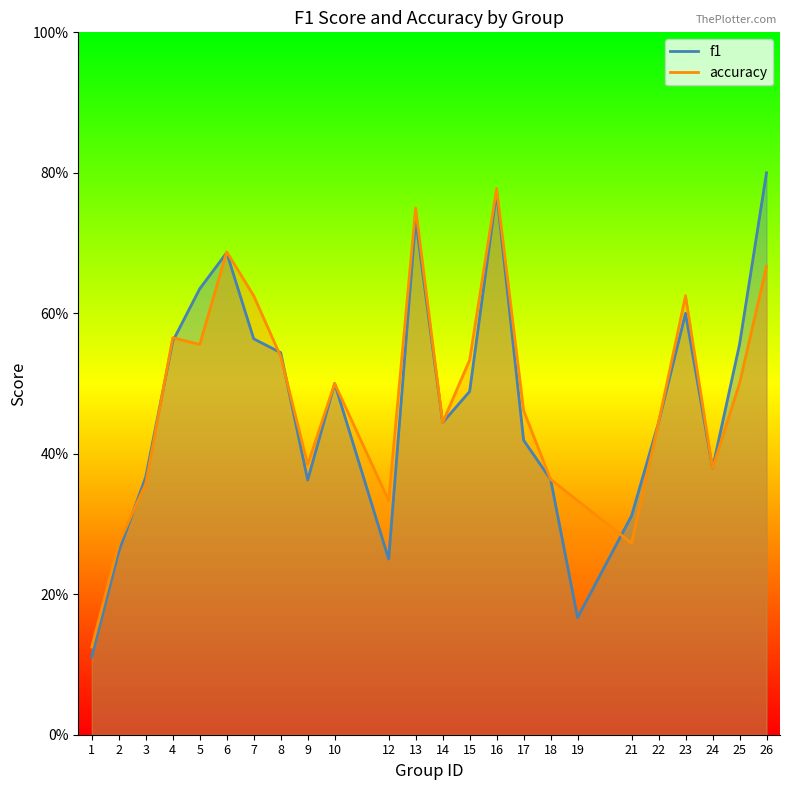

How many intersections are there between f1 and accuracy?

7